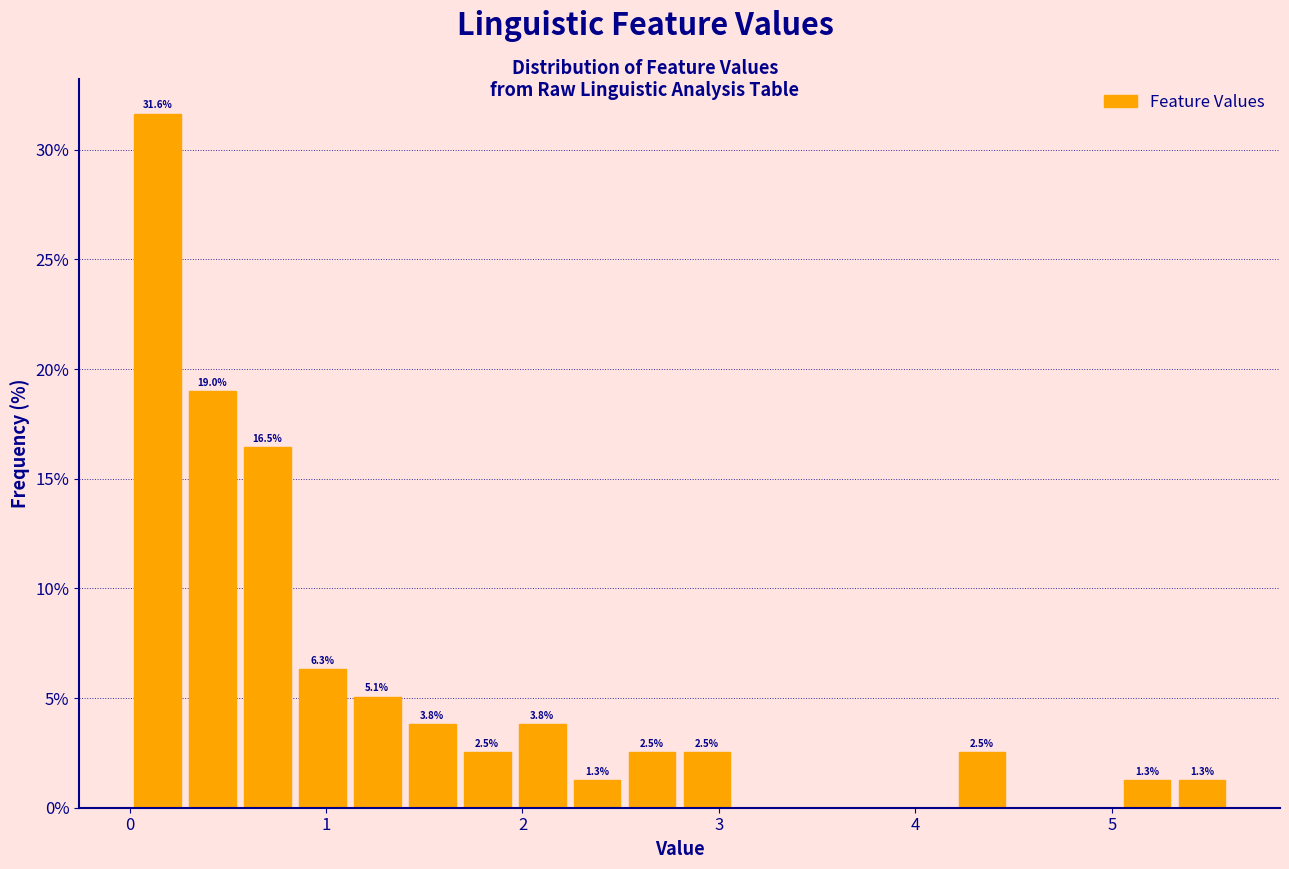

Around what value on the x-axis is the tallest bar? Give the approximate position of its centre, as read against the axis.

0.1